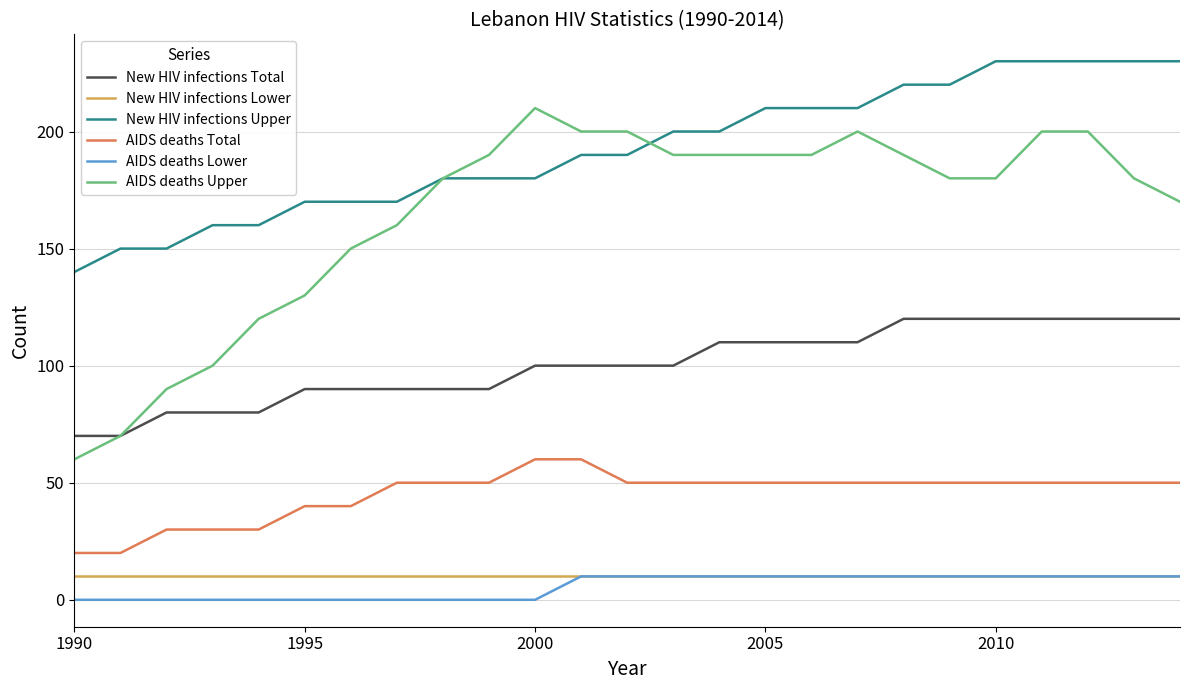

Which series has the largest range (max minus min)?

AIDS deaths Upper